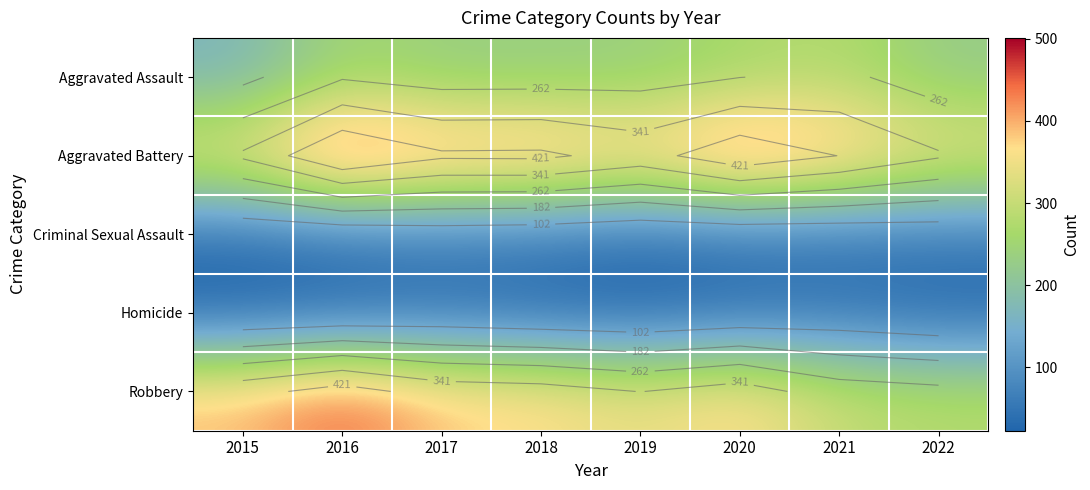

The value of Criminal Sexual Assault at 2017 is 62. True or false?

True